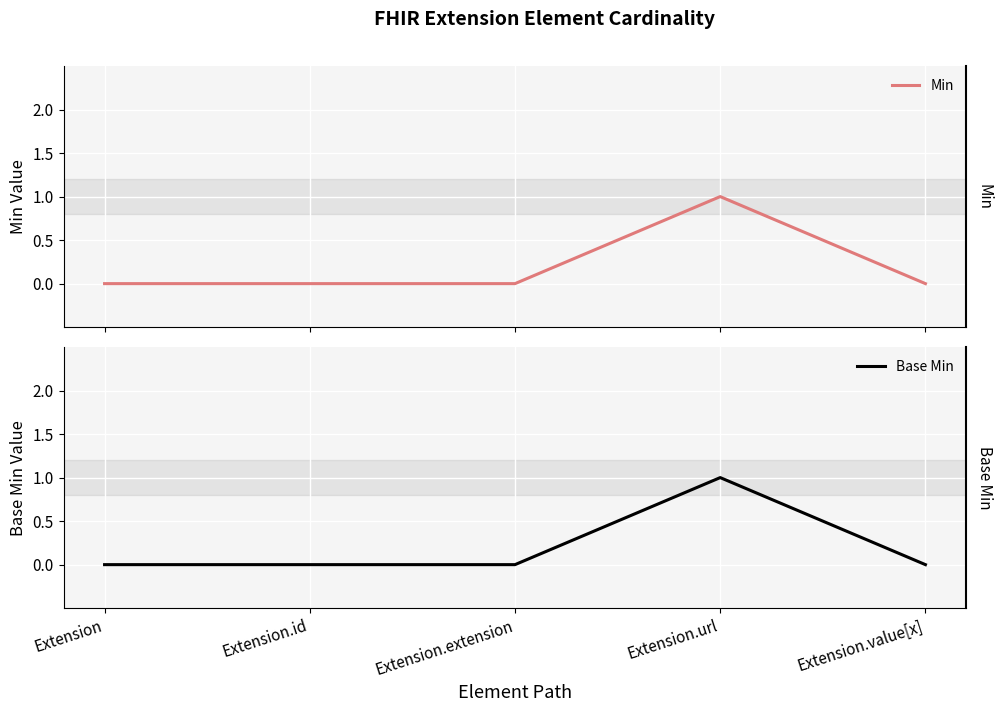

Rank the series at Extension.id from highest to lowest value.

Min, Base Min